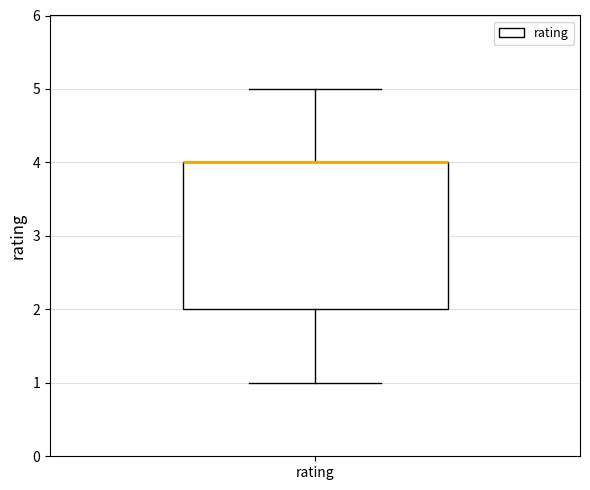

Transcribe this box plot: give where the median line is, the range the box spans, and where the two whiskers end, as read against the y-axis. The values are not printed on the chart, so give them approximately, as read against the axis.

median 4 (drawn on the box's upper edge), box 2 to 4, whiskers 1 to 5